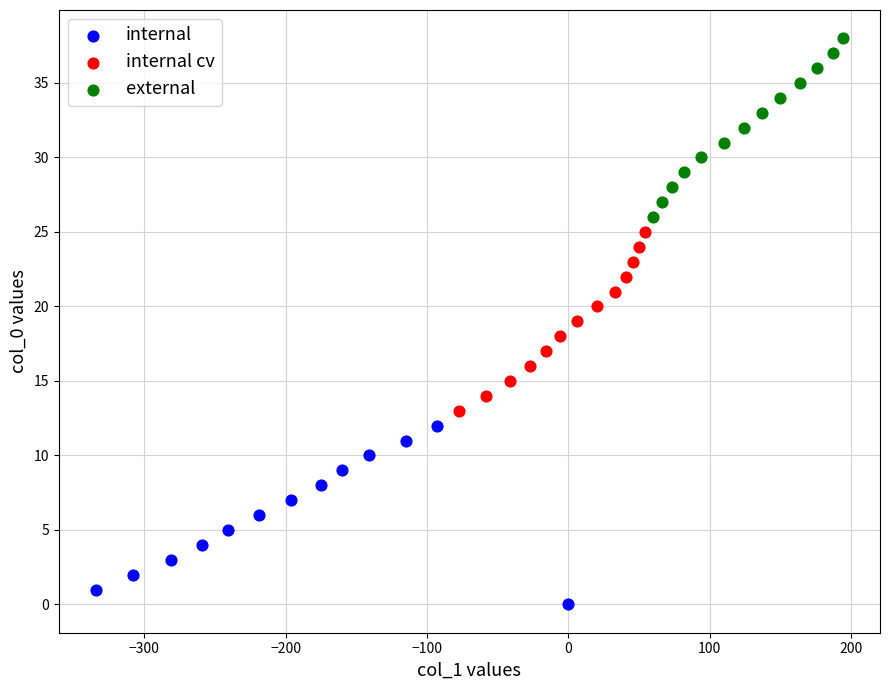

Which series contains the highest Y value?

external